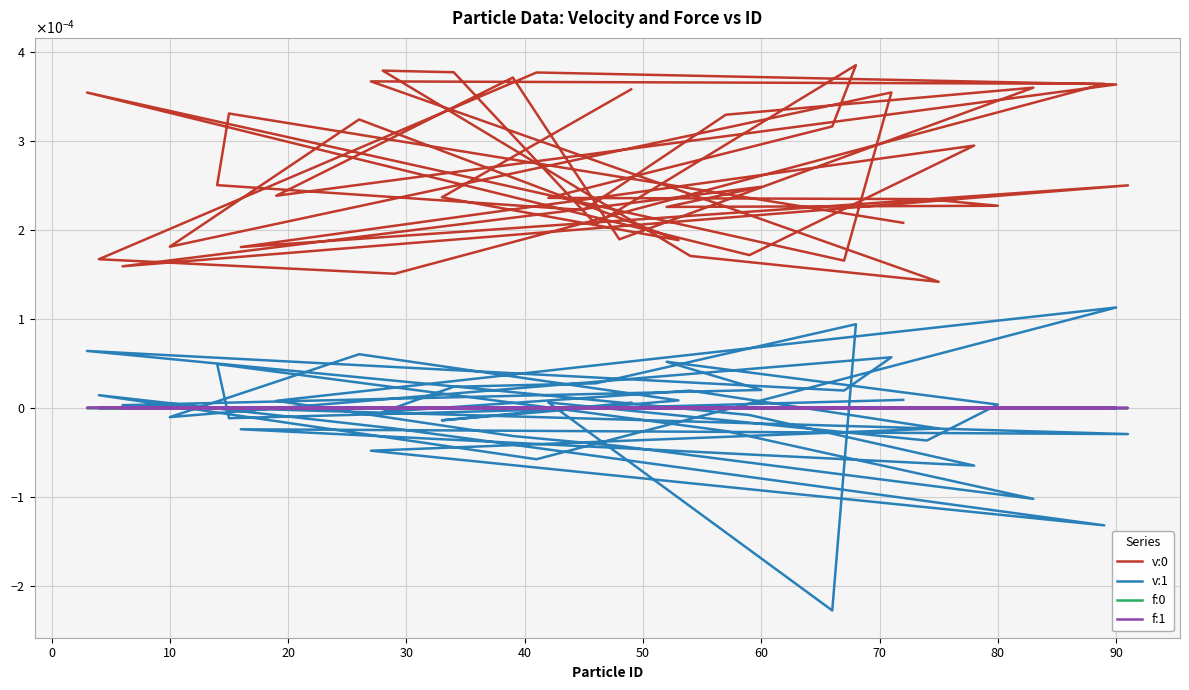

True or false: v:0 has more than 0 points higher than both neighbors.

True